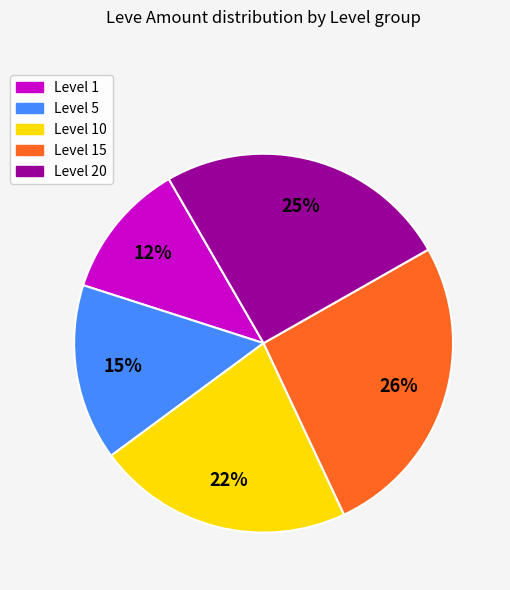

To the nearest percent, what is the average slice percentage?

20%